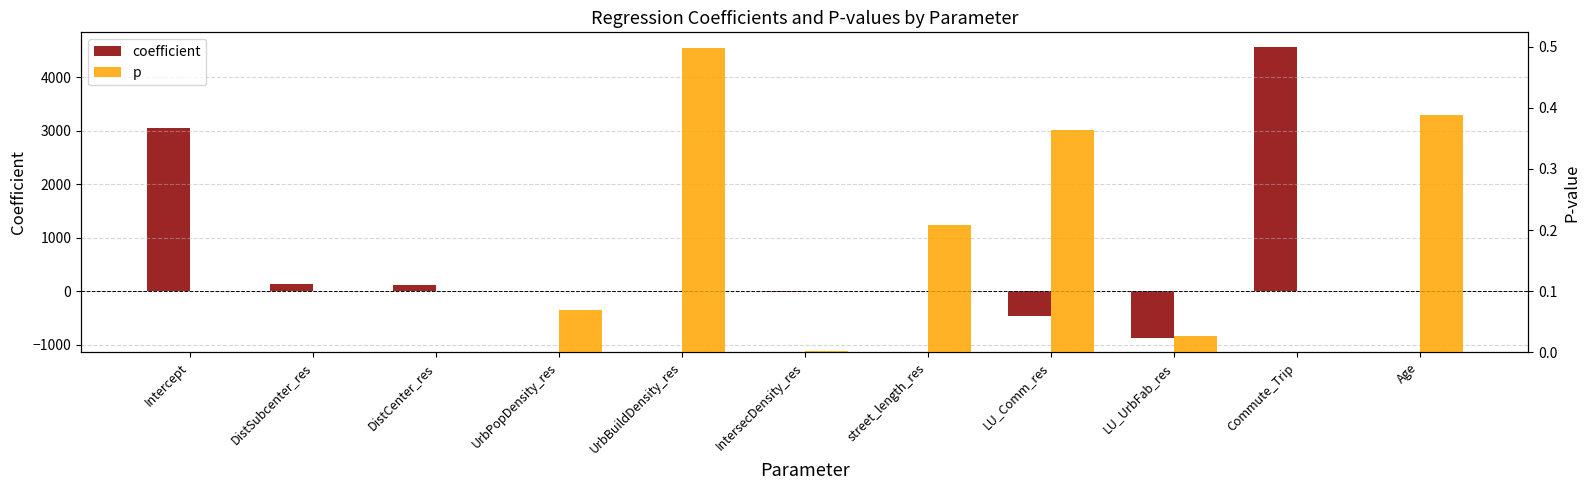

Which series has the largest range (max minus min)?

coefficient